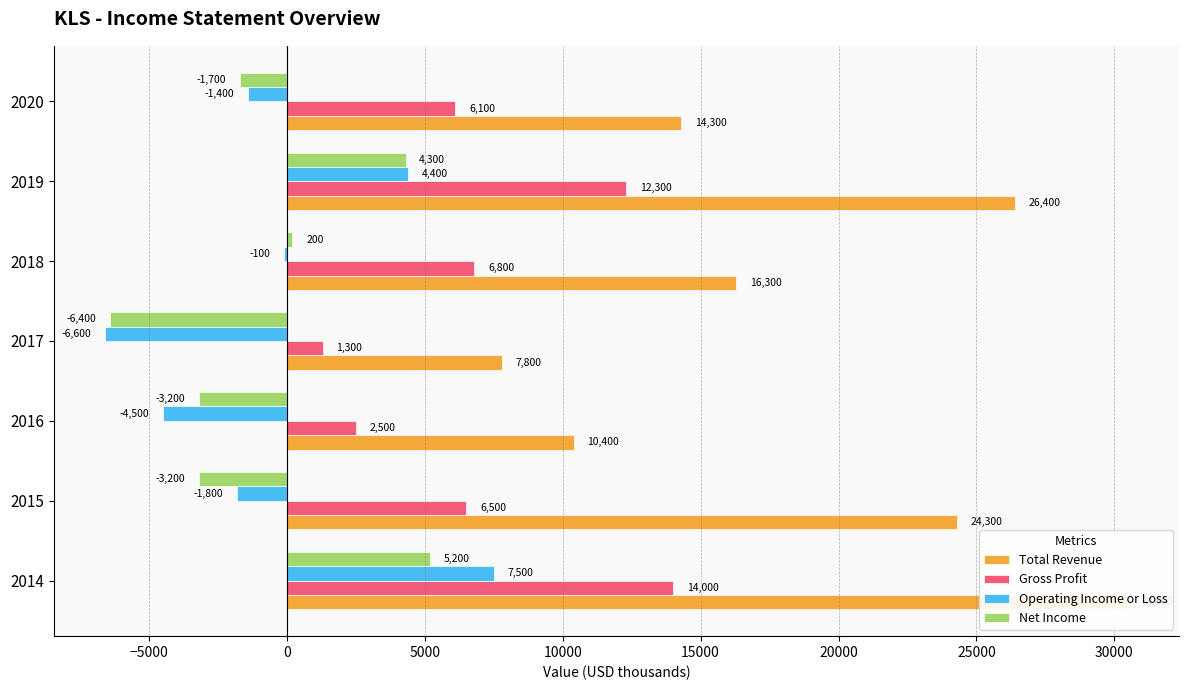

What is the difference between the second highest and minimum values in the Gross Profit series?

11000